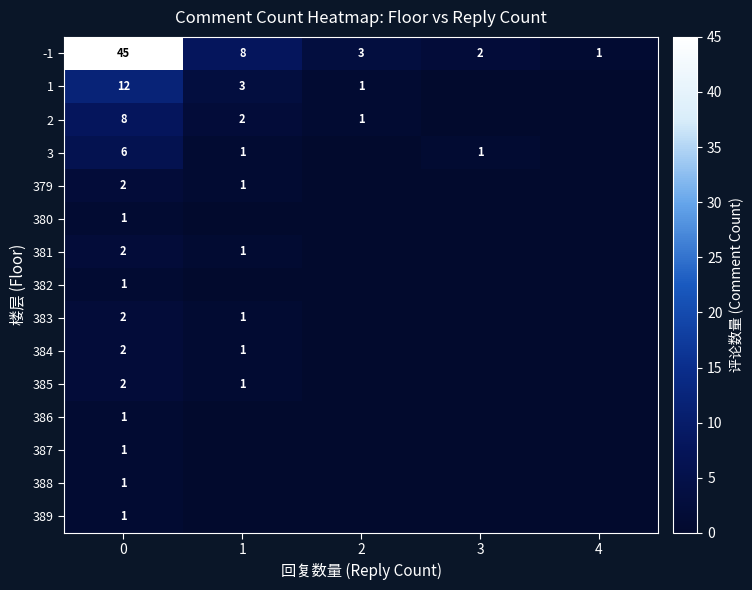

Is it true that -1 equals 69 at 0?

False